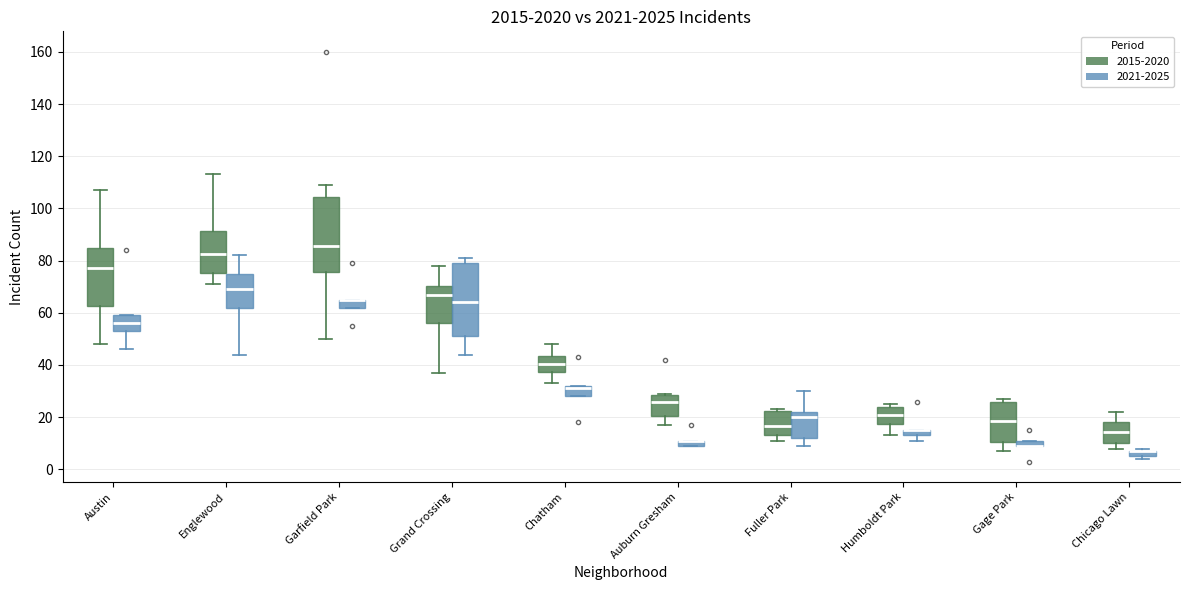

Where is the upper edge of the box for Garfield Park (2015-2020) on the y-axis? The values are not printed on the chart, so give them approximately, as read against the axis.

104